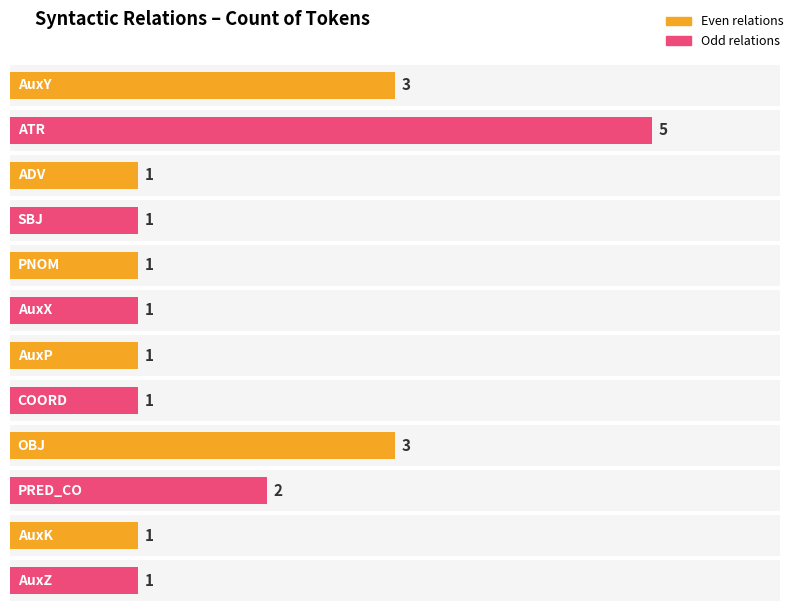

Are the bars horizontal?

Yes